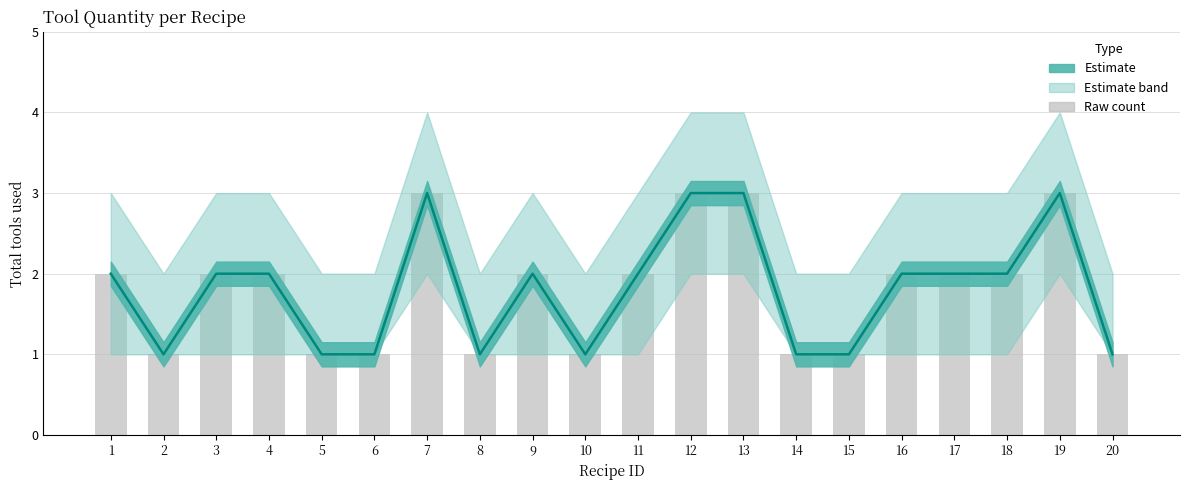

Read the total_tools value at 15.

1